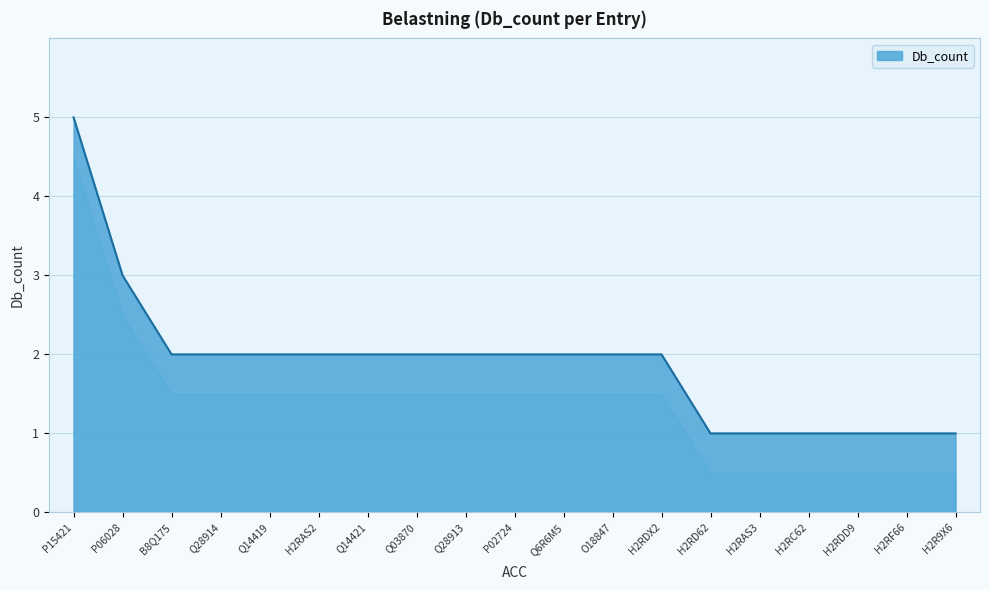

What is the approximate value at O18847?

2